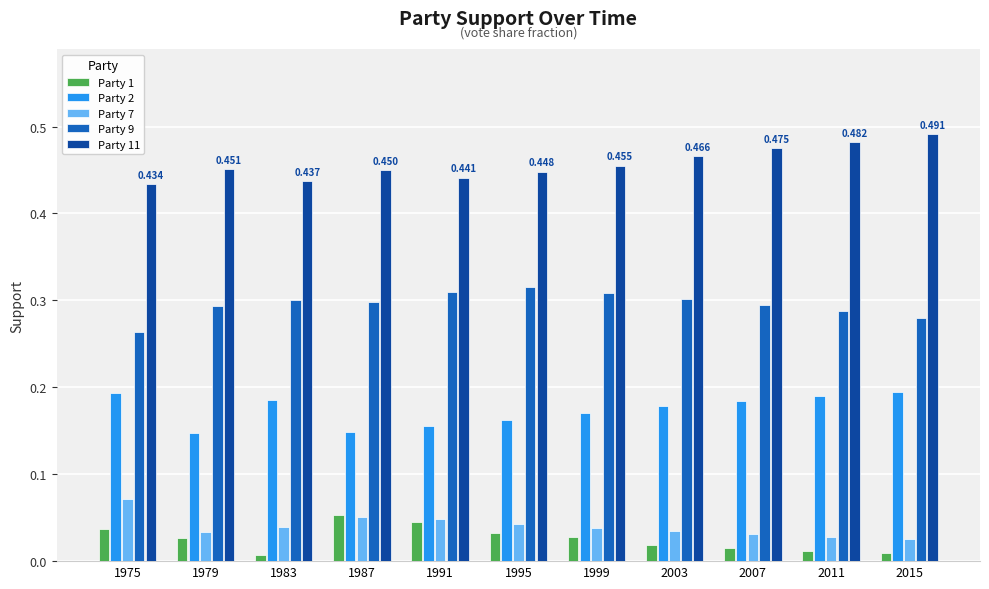

Is the value of Party 9 at 1979 greater than the value of Party 2 at 1983?

Yes